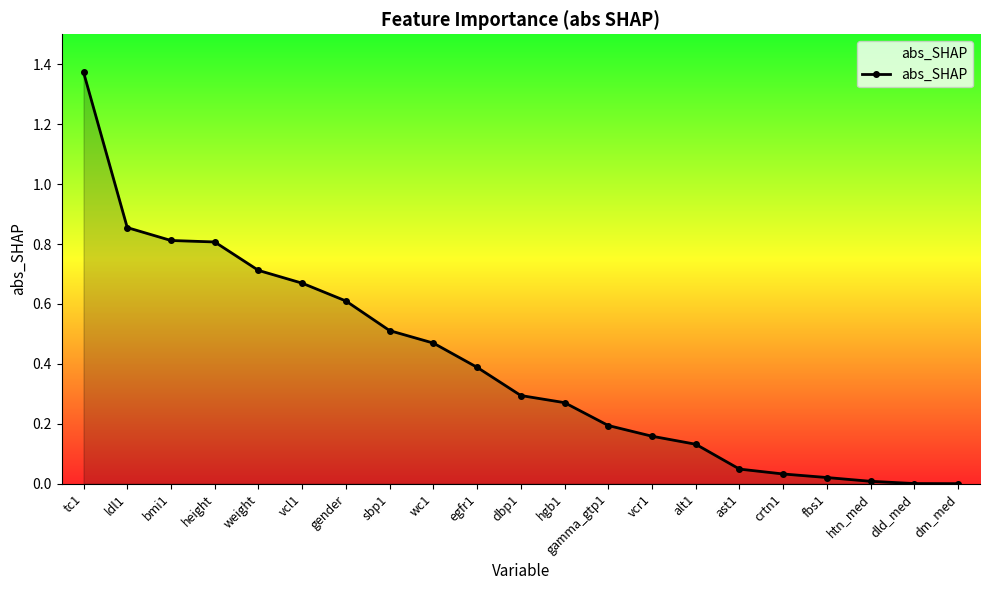

Does the chart have visible grid lines?

No